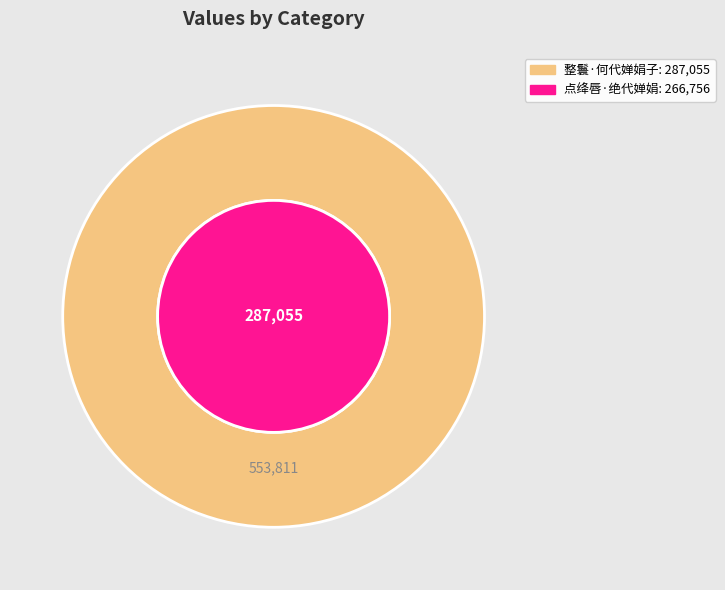

Which category has the smallest portion of the pie?

点绛唇·绝代婵娟